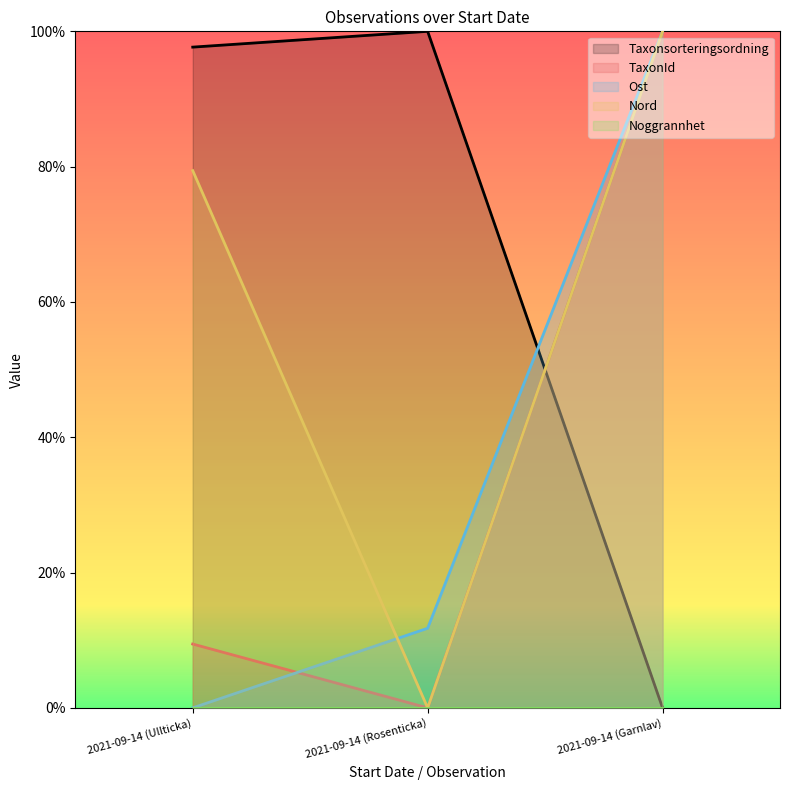

The Ost series shows 100.0 at 2021-09-14 (Garnlav). True or false?

True